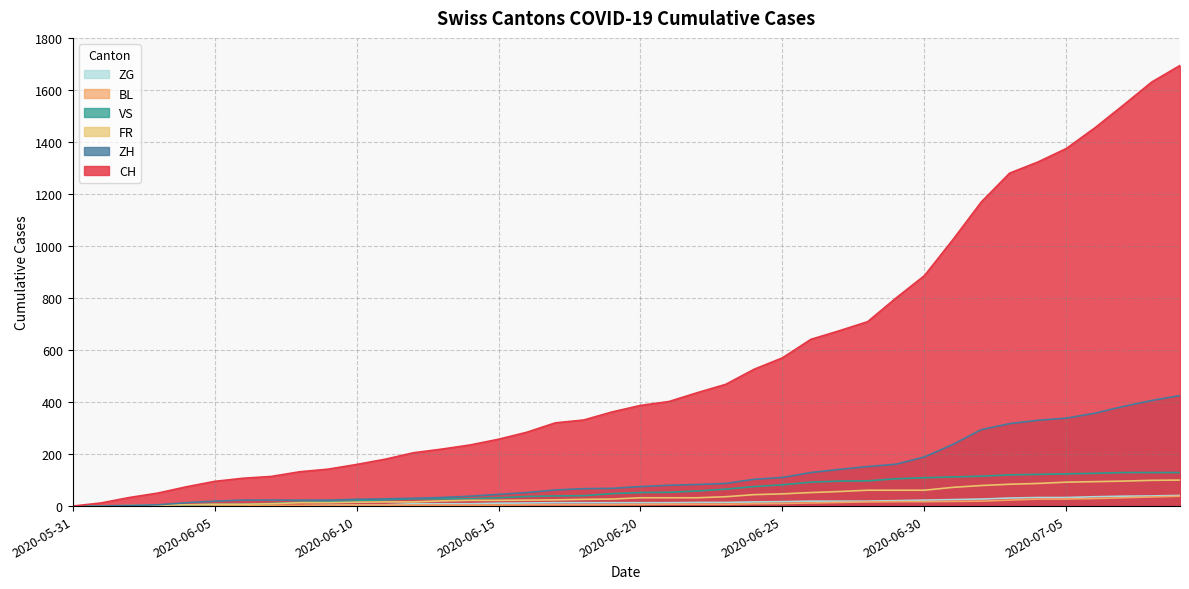

What position from the left is 2020-06-30?

31